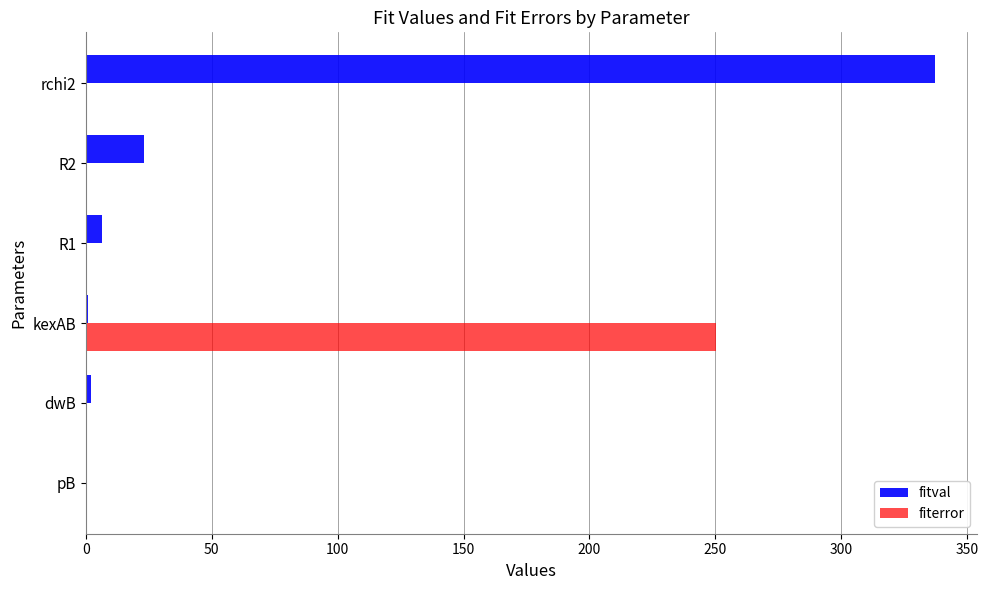

Which series has the largest total across all categories?

fitval